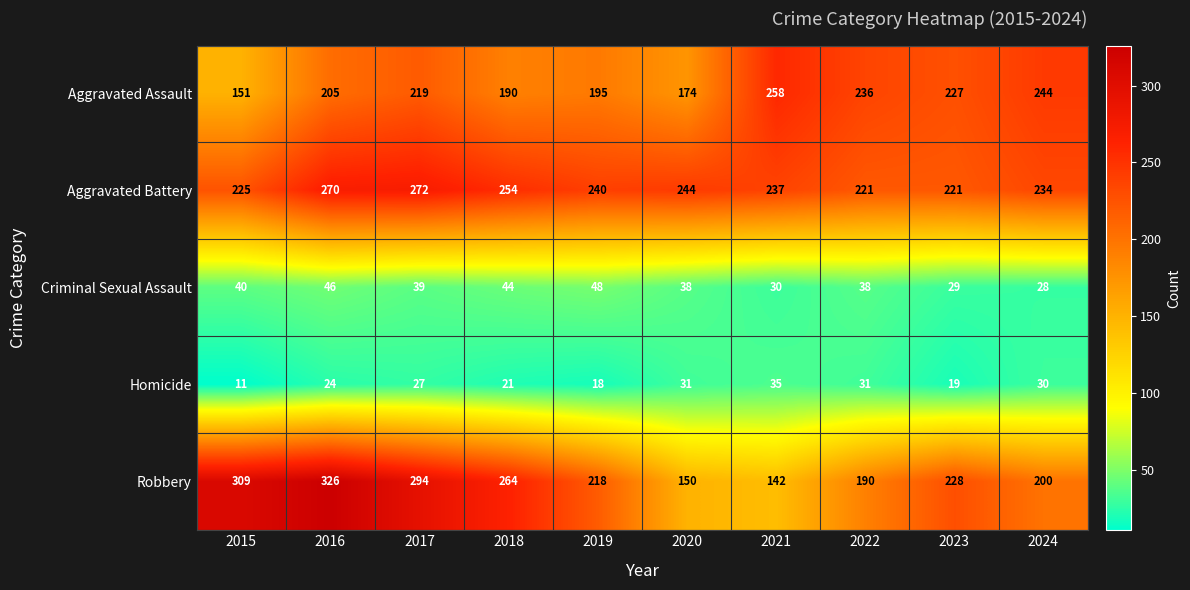

At which category does the chart reach its minimum across all series?

2015